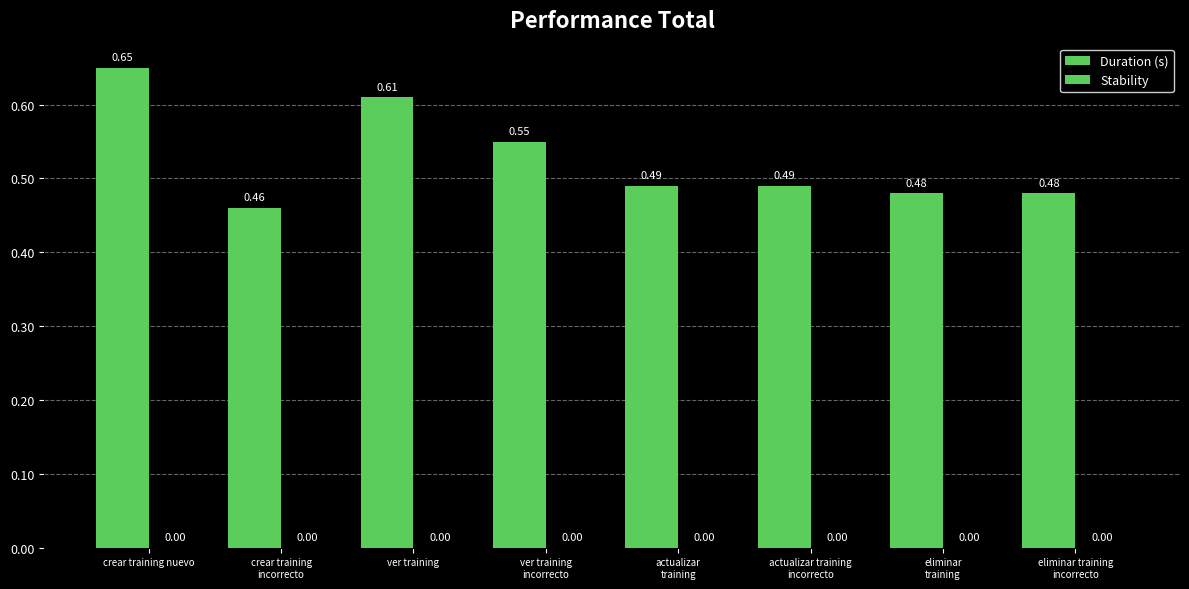

Does the chart contain any negative values?

No